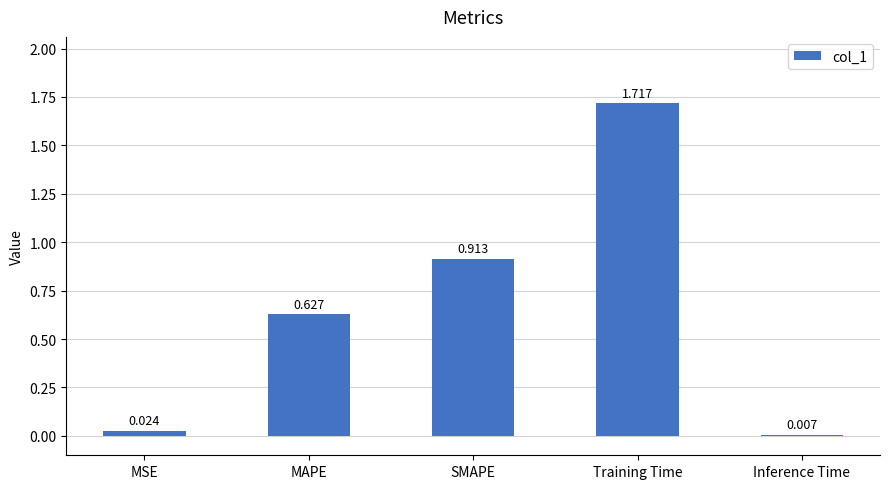

Rank the categories by value from highest to lowest.

Training Time, SMAPE, MAPE, MSE, Inference Time